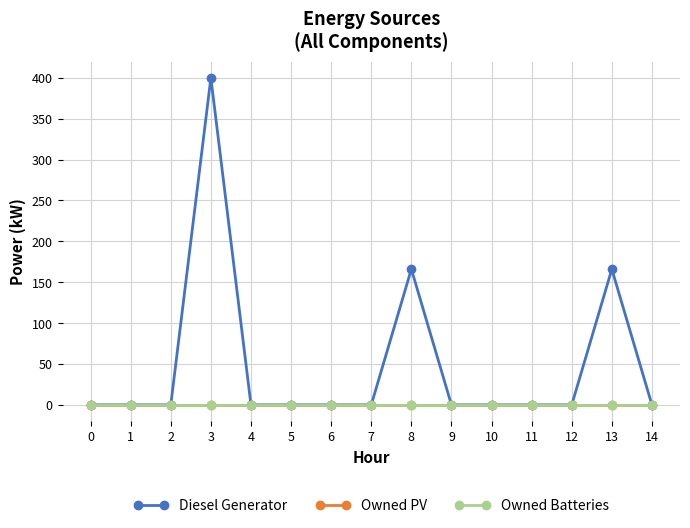

Rank the series by their maximum value, from lowest to highest.

Owned PV, Owned Batteries, Diesel Generator